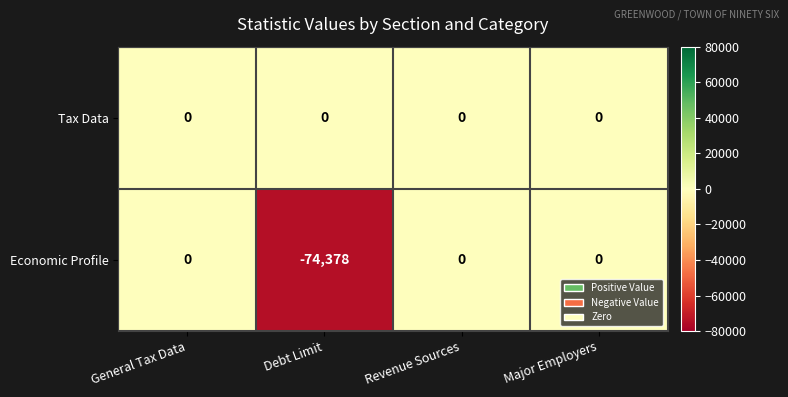

Rank the series by their average value, from highest to lowest.

Tax Data, Economic Profile